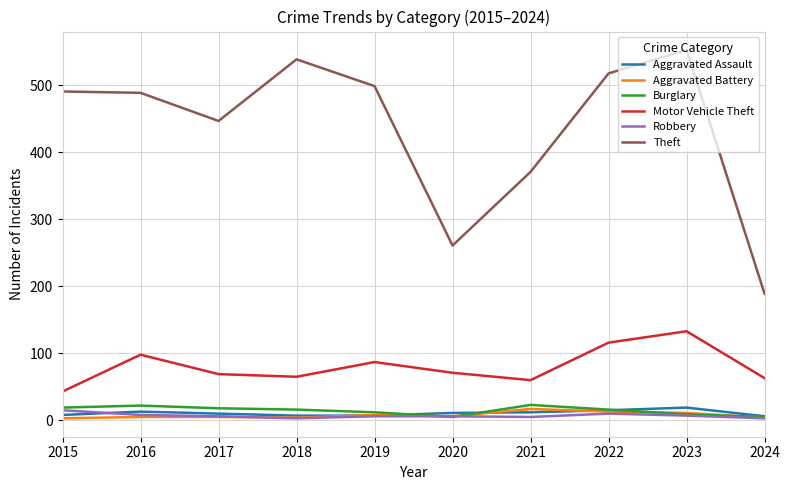

True or false: Motor Vehicle Theft and Robbery intersect in this chart.

False